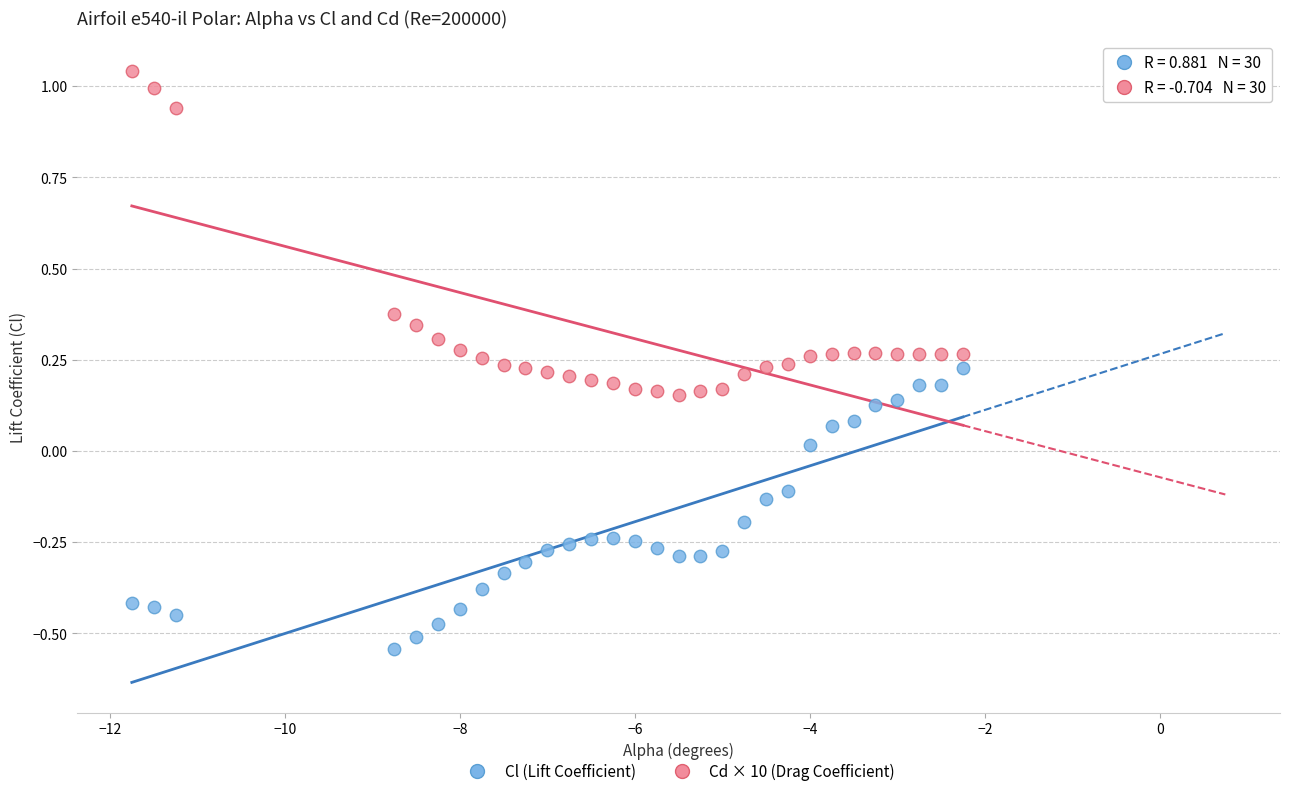

What is the X range (max minus min) for the scatter plot?

9.5